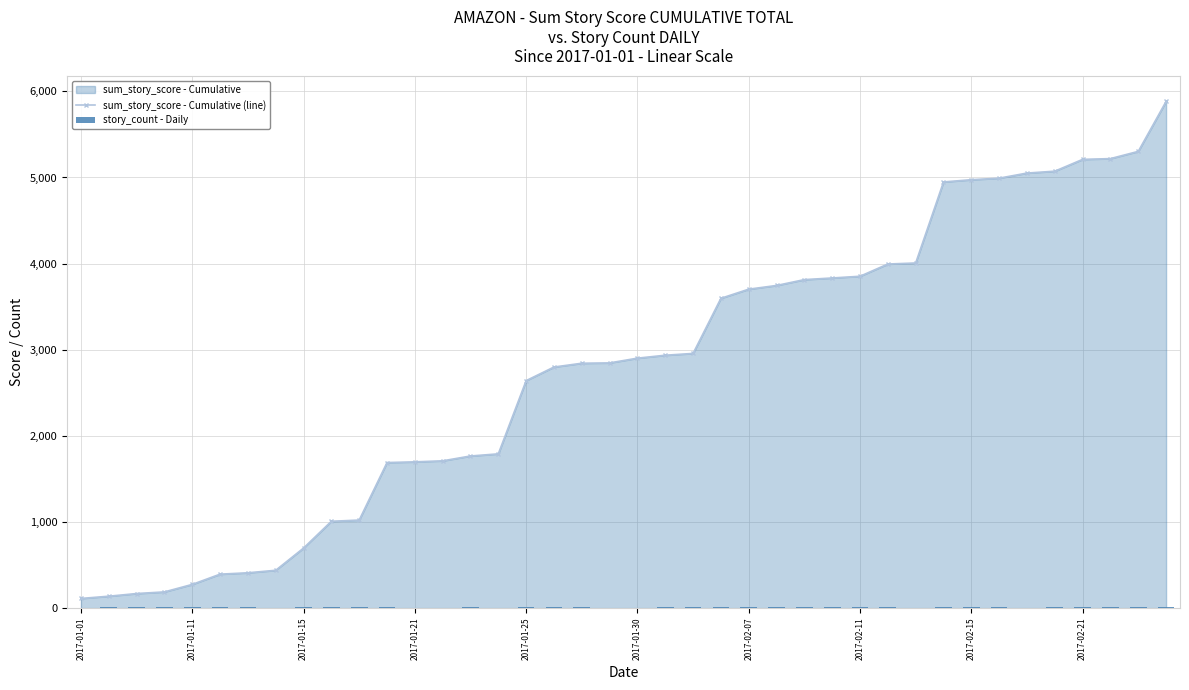

What is the maximum value for sum_story_score - Cumulative (line)?

5883